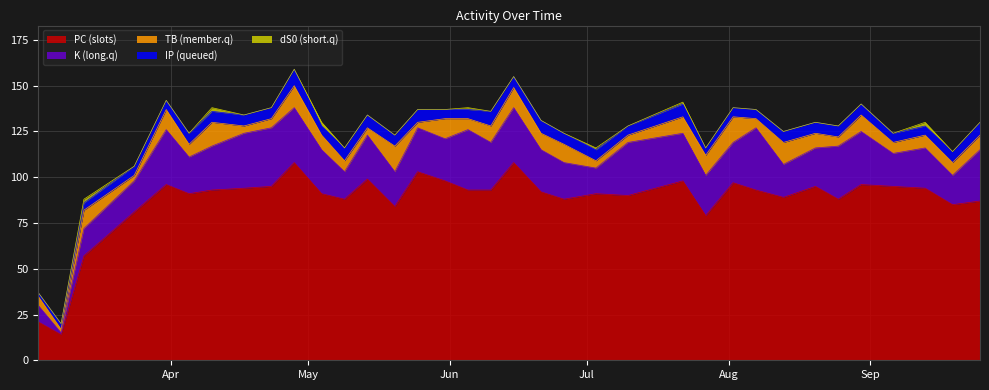

Count the number of data series in this chart.

5